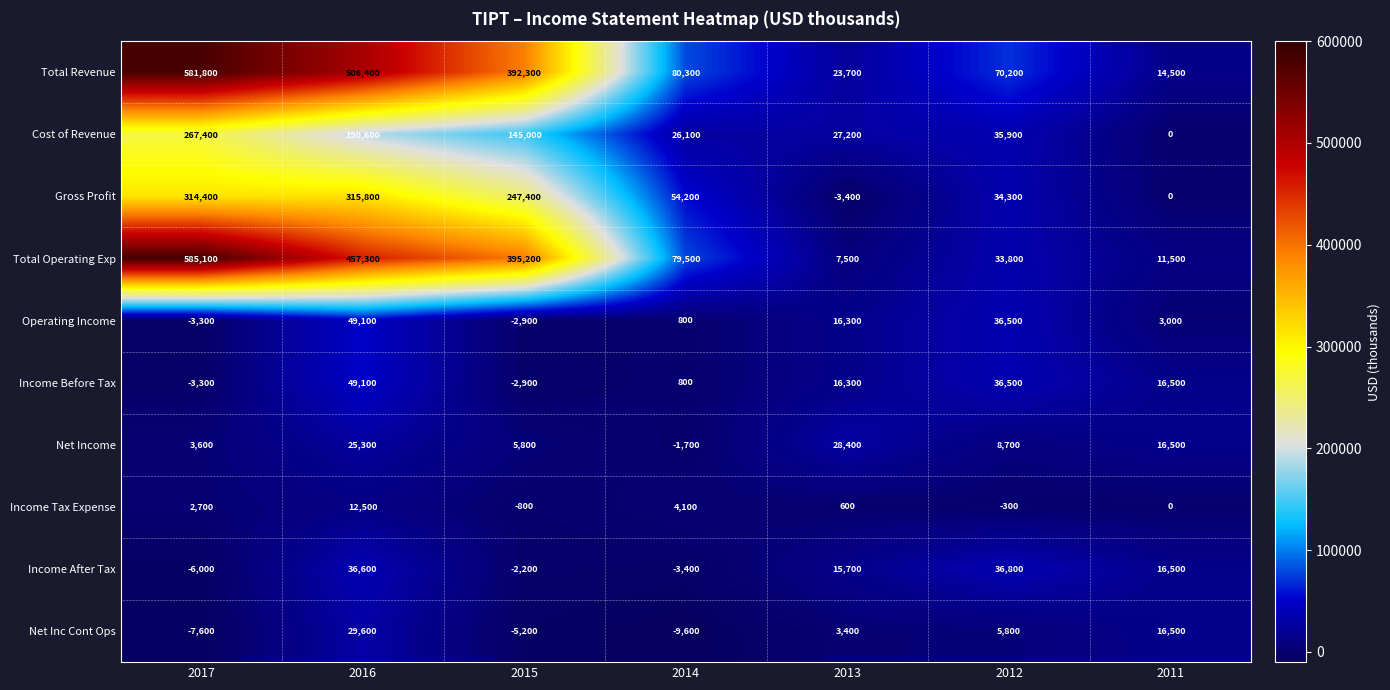

The Gross Profit series shows 0 at 2011. True or false?

True